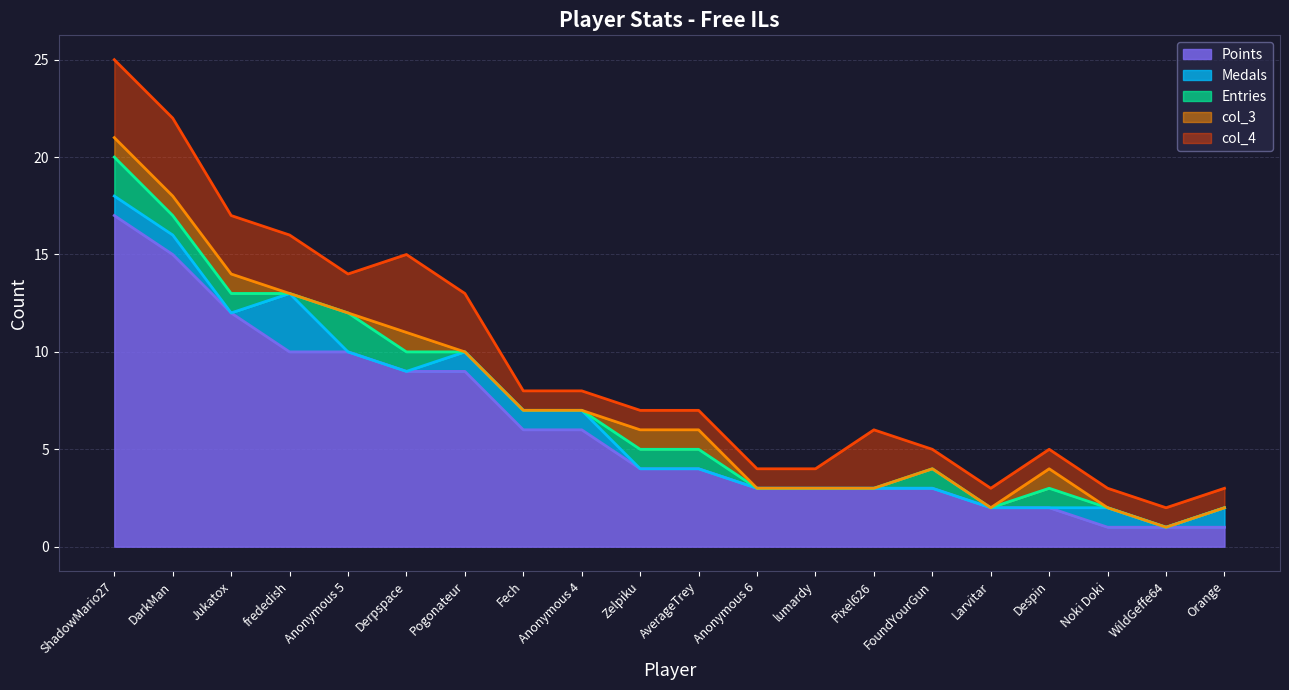

How many data points in Points are less than 4?

9